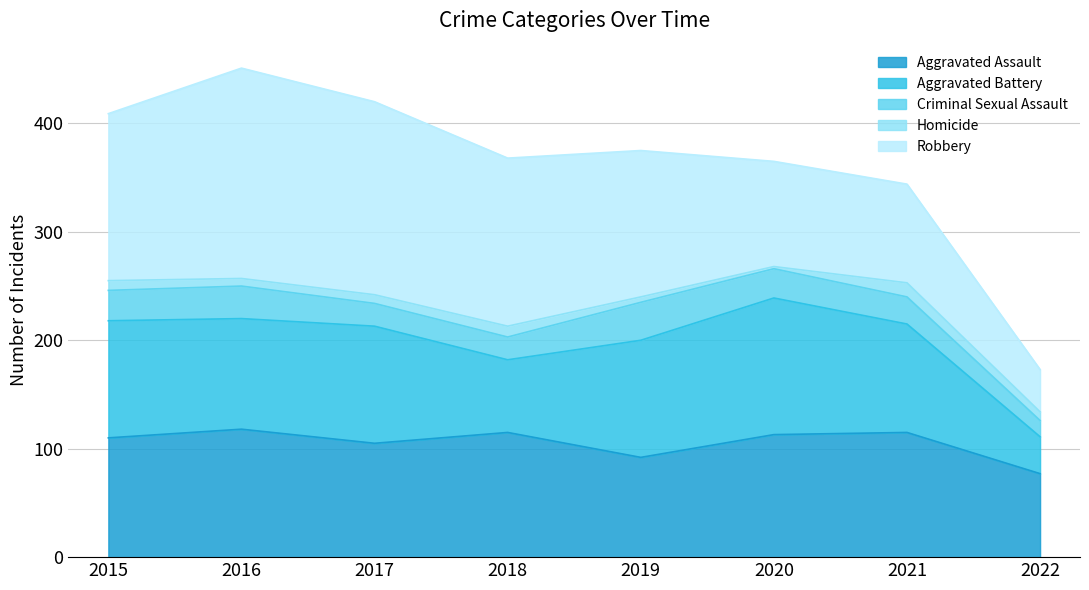

Is it true that Homicide equals 5 at 2015?

False